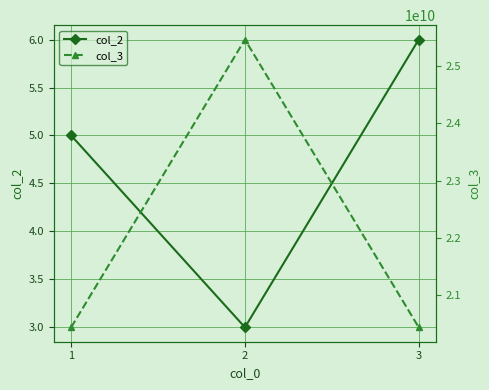

Reading left to right, transcribe all the data shown in this chart.

col_2: 1=5	2=3	3=6
col_3: 1=20434707323	2=25465227323	3=20434621223